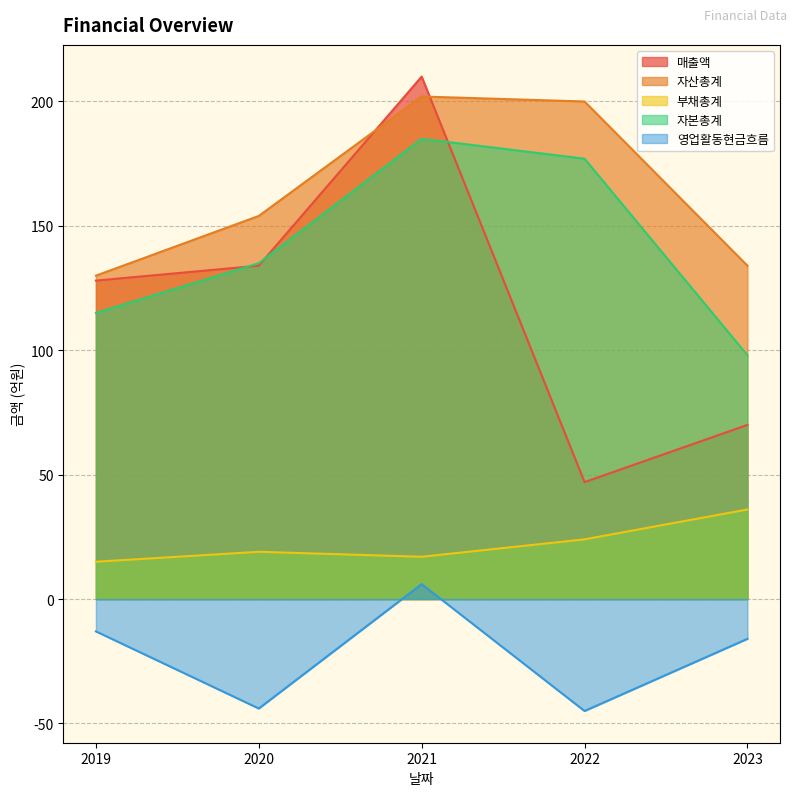

Where is 자본총계 nearest to the value 141?

2020